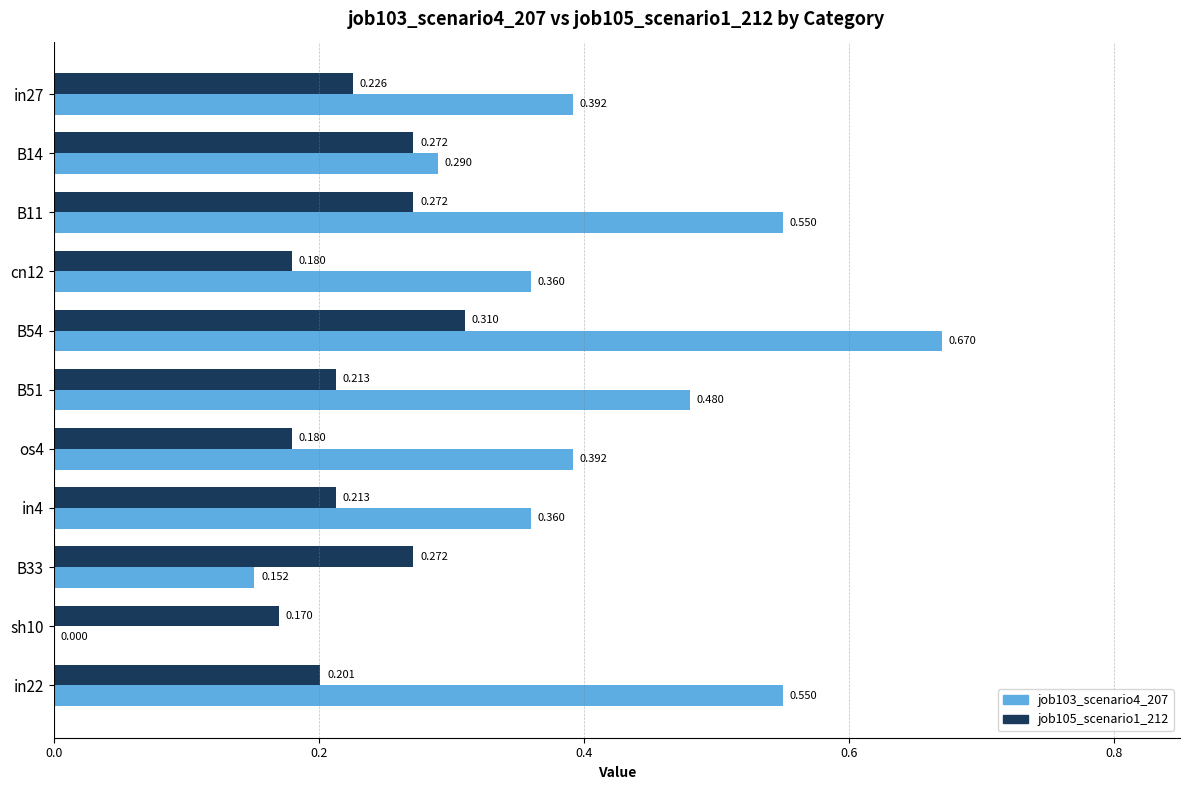

Is the value of job103_scenario4_207 at B54 greater than the value of job105_scenario1_212 at sh10?

Yes